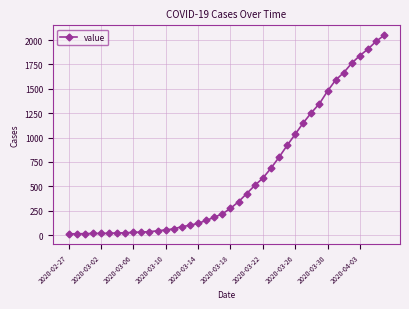

What is the maximum value shown in the chart?

2049